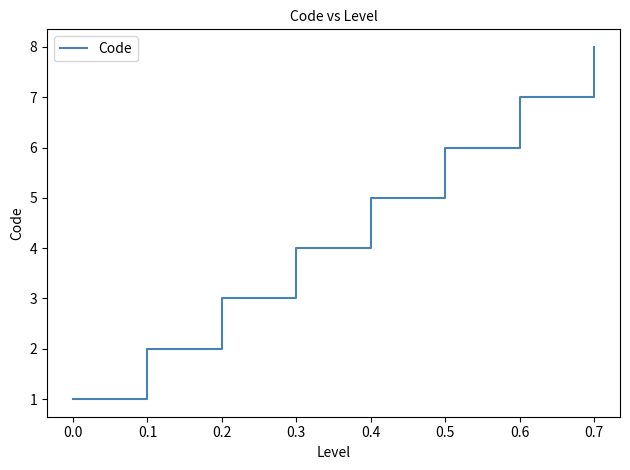

How many categories are shown in the chart?

8